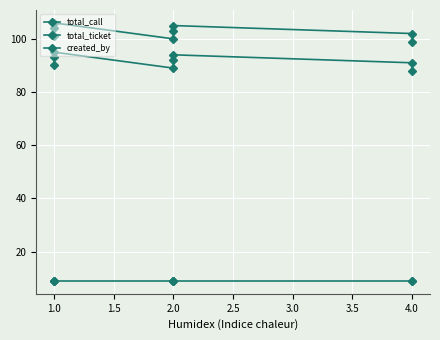

List the series in order of their peak value, highest first.

total_call, total_ticket, created_by